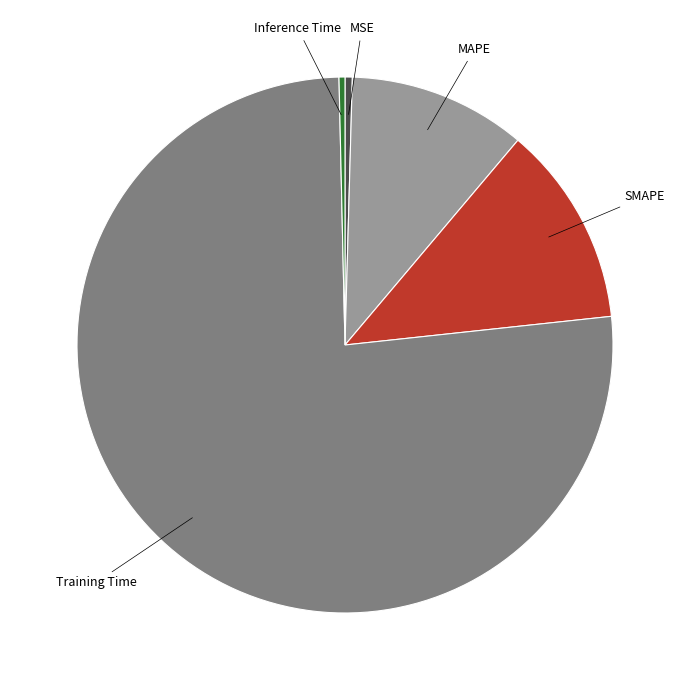

How many segments does this pie chart have?

5